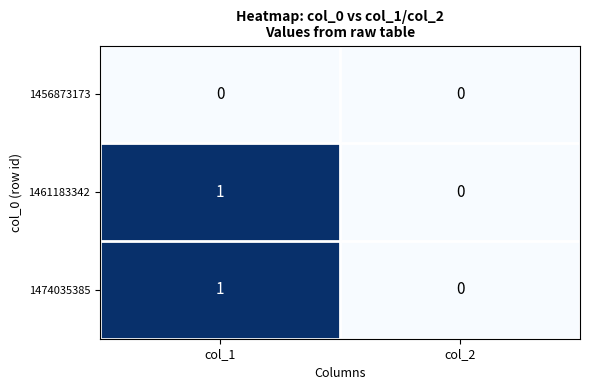

At which category is the sum across all series the highest?

col_1